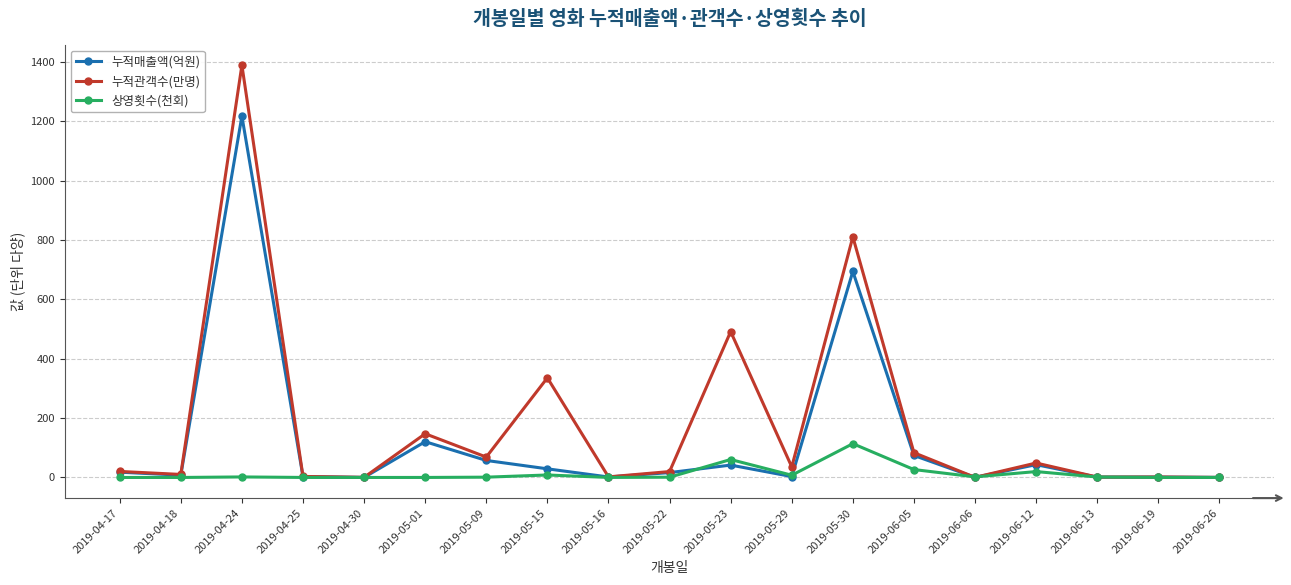

Rank the series by their maximum value, from highest to lowest.

누적관객수(만명), 누적매출액(억원), 상영횟수(천회)